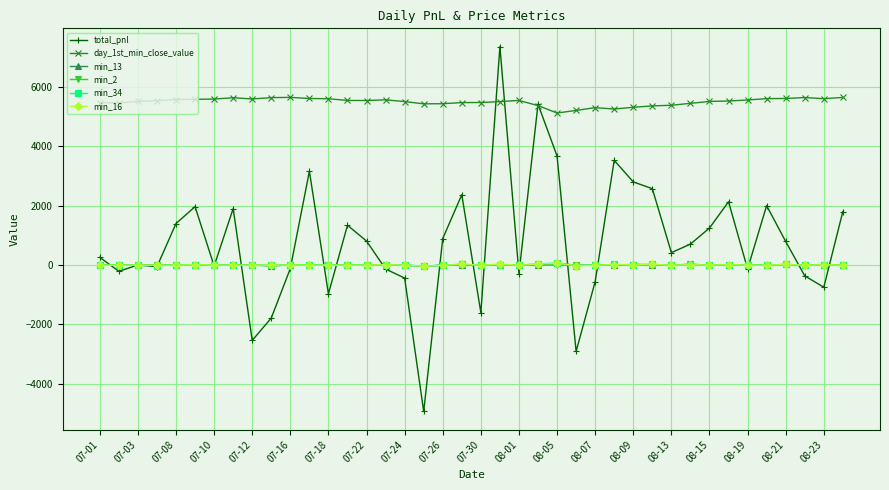

Which series has the largest total across all categories?

day_1st_min_close_value